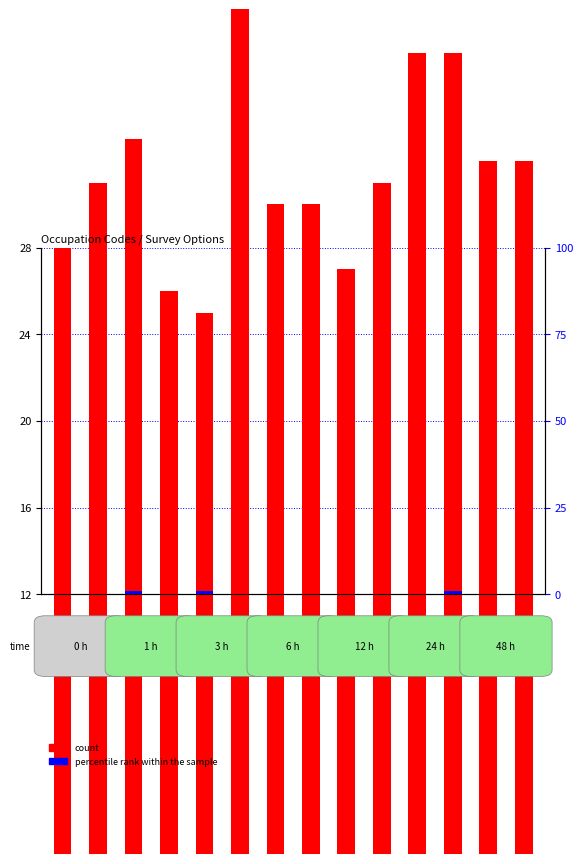

How many values in percentile rank within the sample are above zero?

3